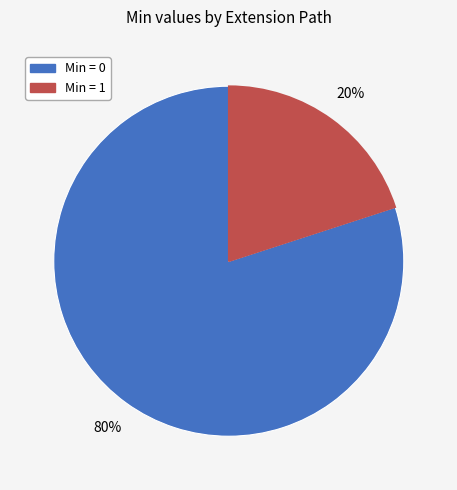

Does any single category account for the majority?

Yes